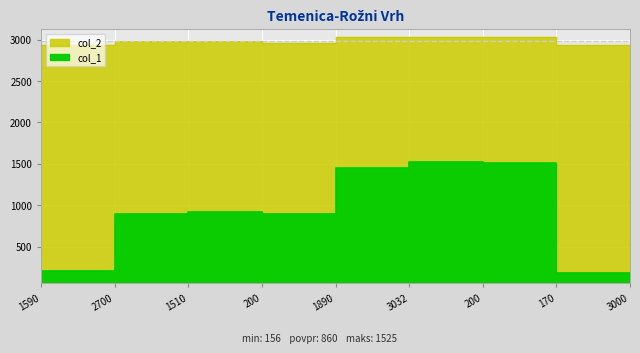

True or false: col_1 has a value of 1455 at 1890.

True